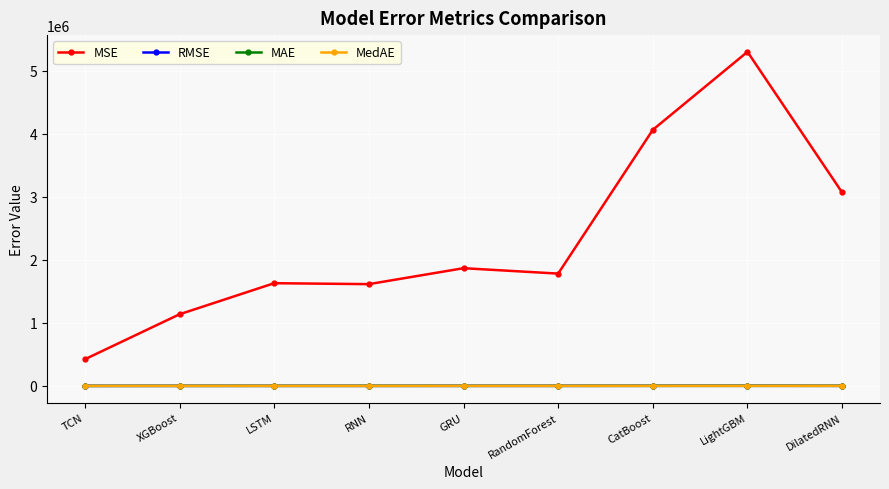

Does the chart display data point markers on the line(s)?

Yes